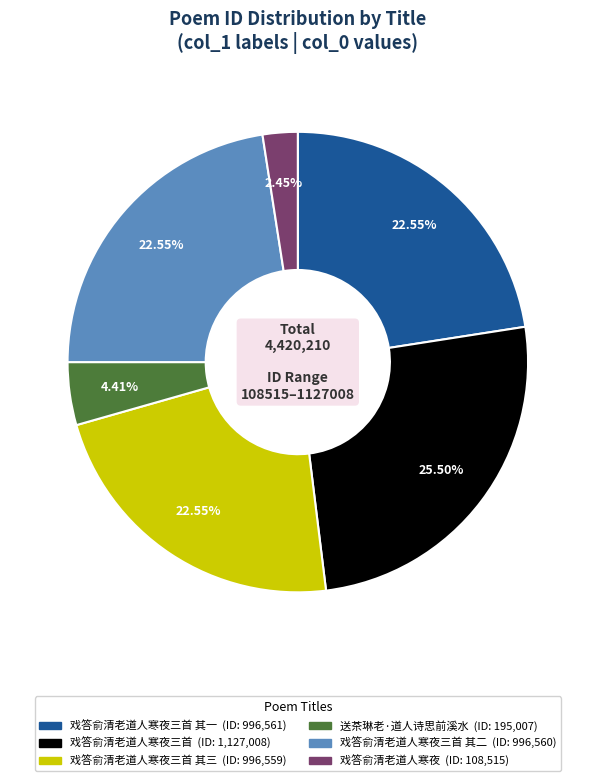

To the nearest percent, what is the difference between the largest and smallest slice percentages?

23%